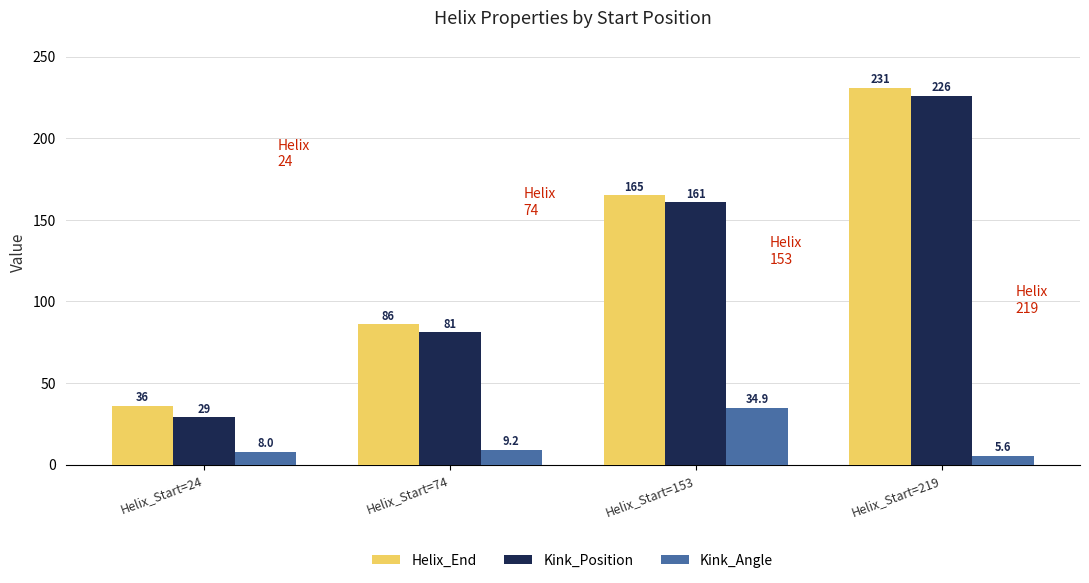

At which category does the chart reach its minimum across all series?

Helix_Start=219